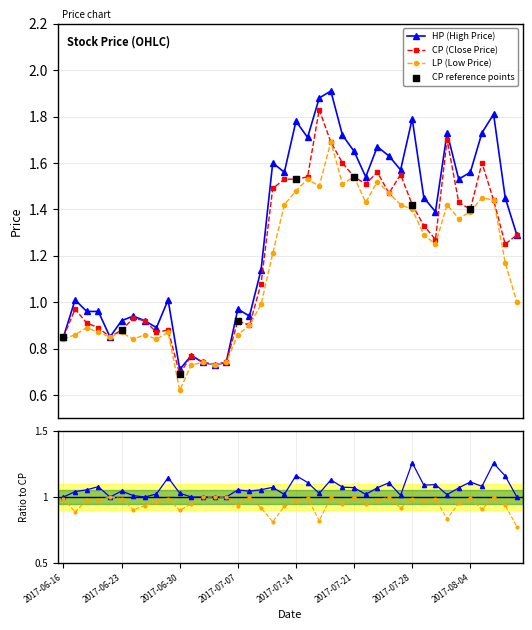

At how many categories does at least one series exceed 1?

25